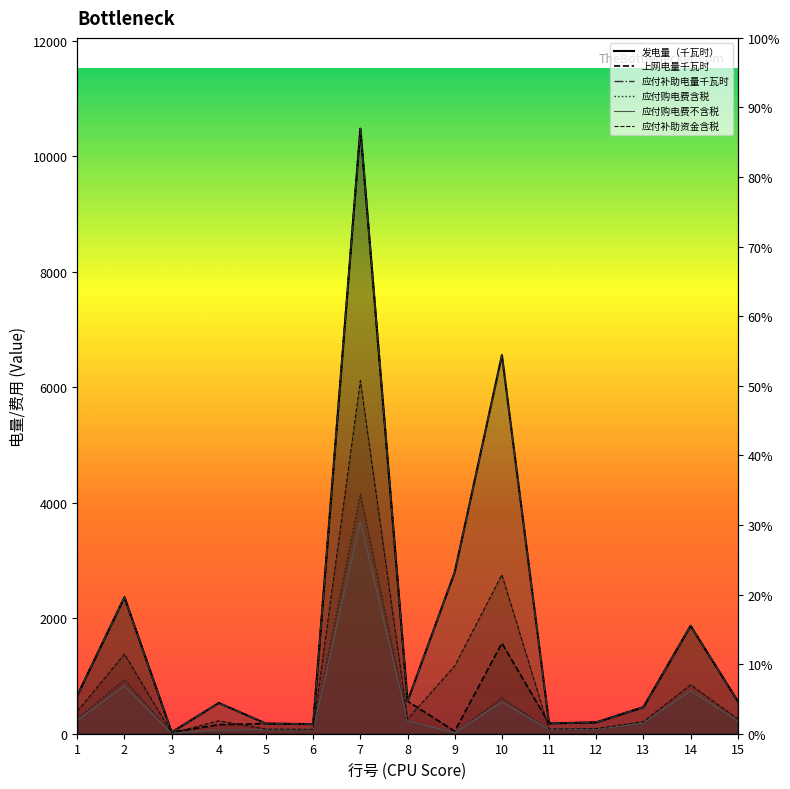

What is the maximum value shown in the chart?

10474.7